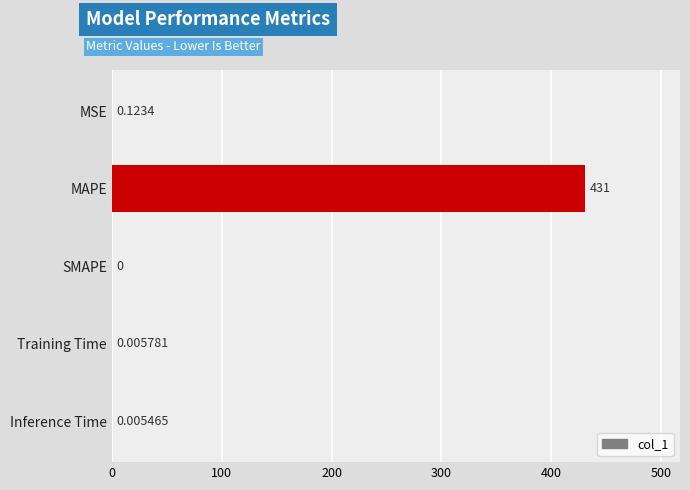

Between Inference Time and MSE, which is larger?

MSE